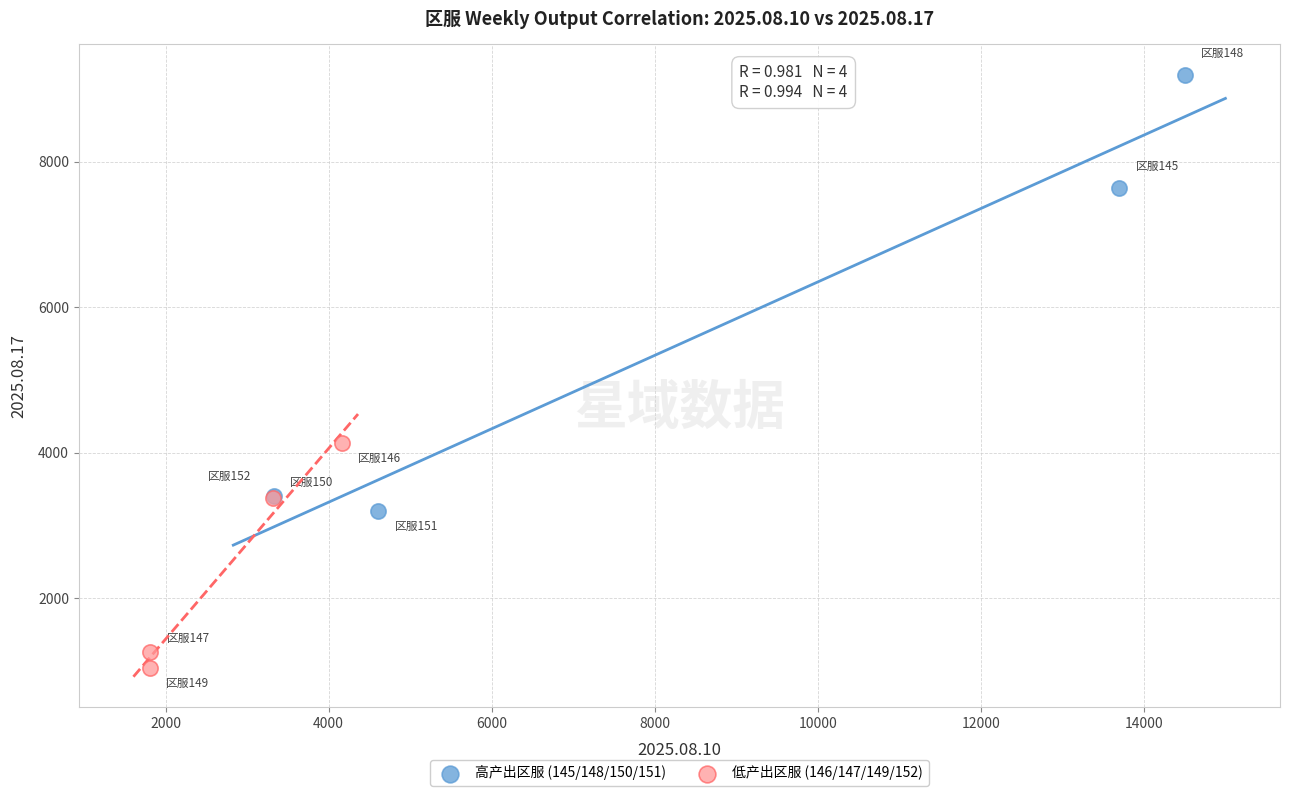

Which series has the widest spread of Y values?

高产出区服 (145/148/150/151)